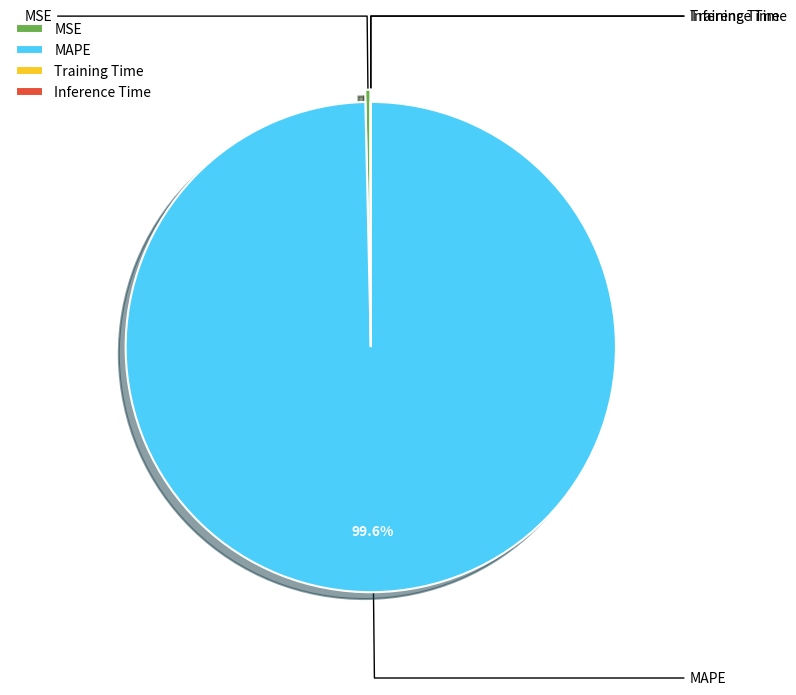

Which slice is the smallest?

Inference Time